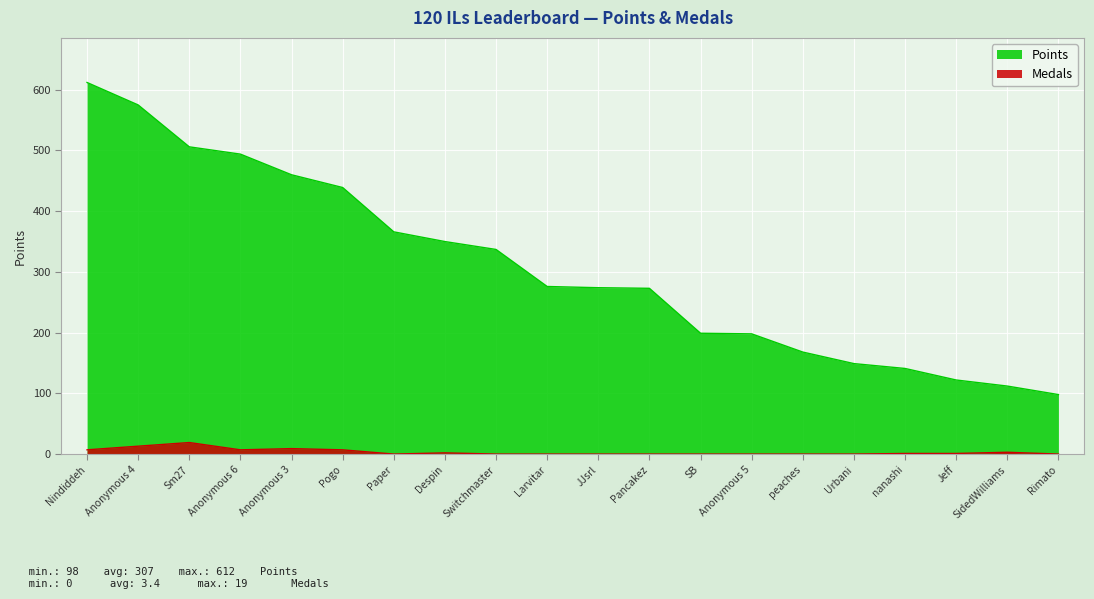

How many lines are shown in the chart?

2